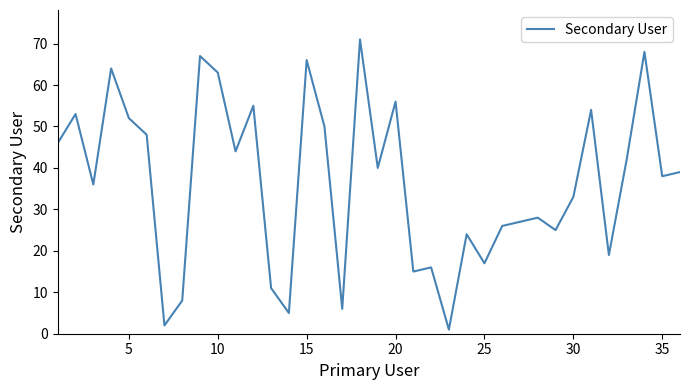

What is the greatest value displayed?

71